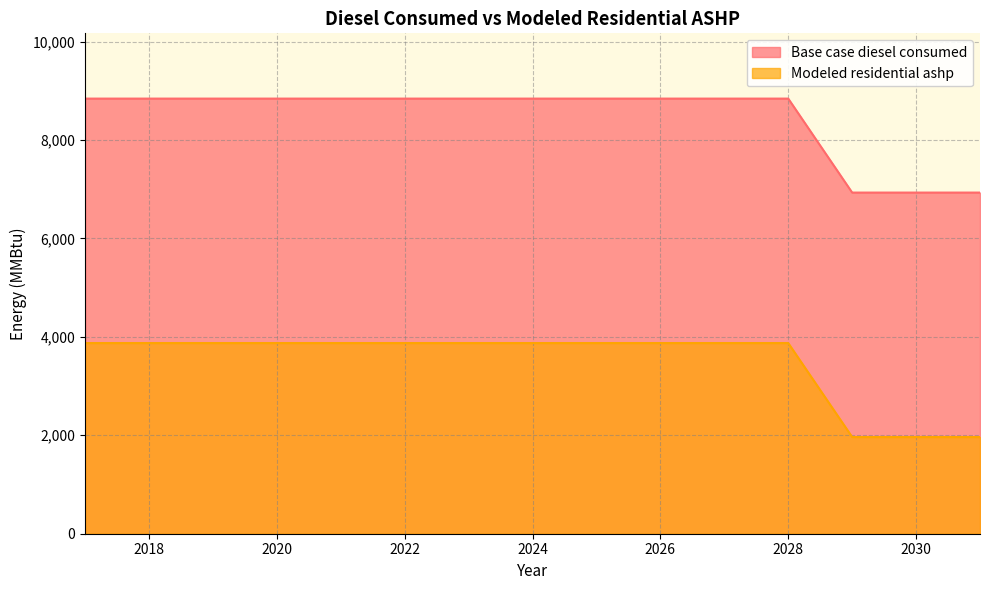

Which series has the largest range (max minus min)?

Modeled residential ashp